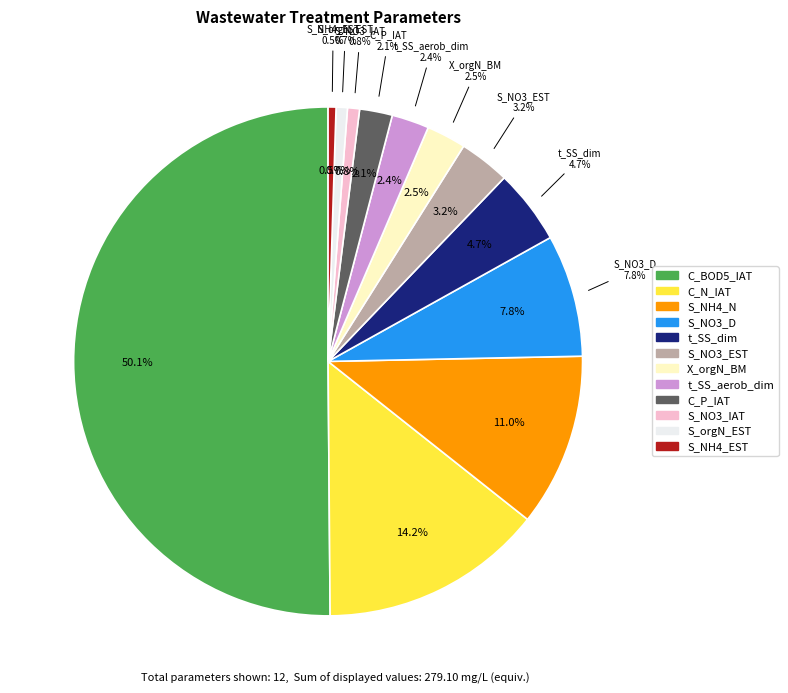

To the nearest percent, what portion does S_NH4_N represent?

11%